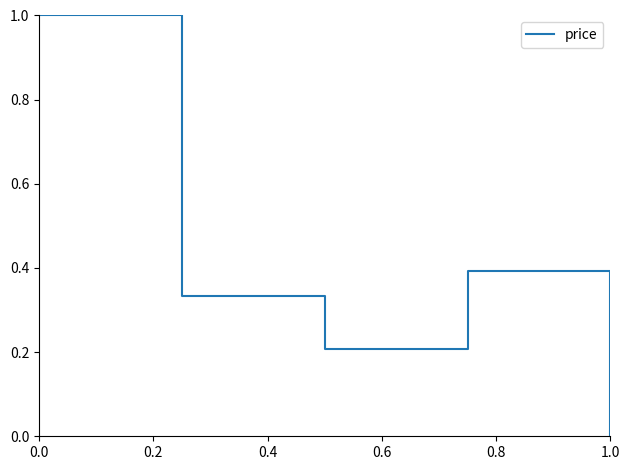

How many interior local valleys (lower than both neighbors) does the data have?

1